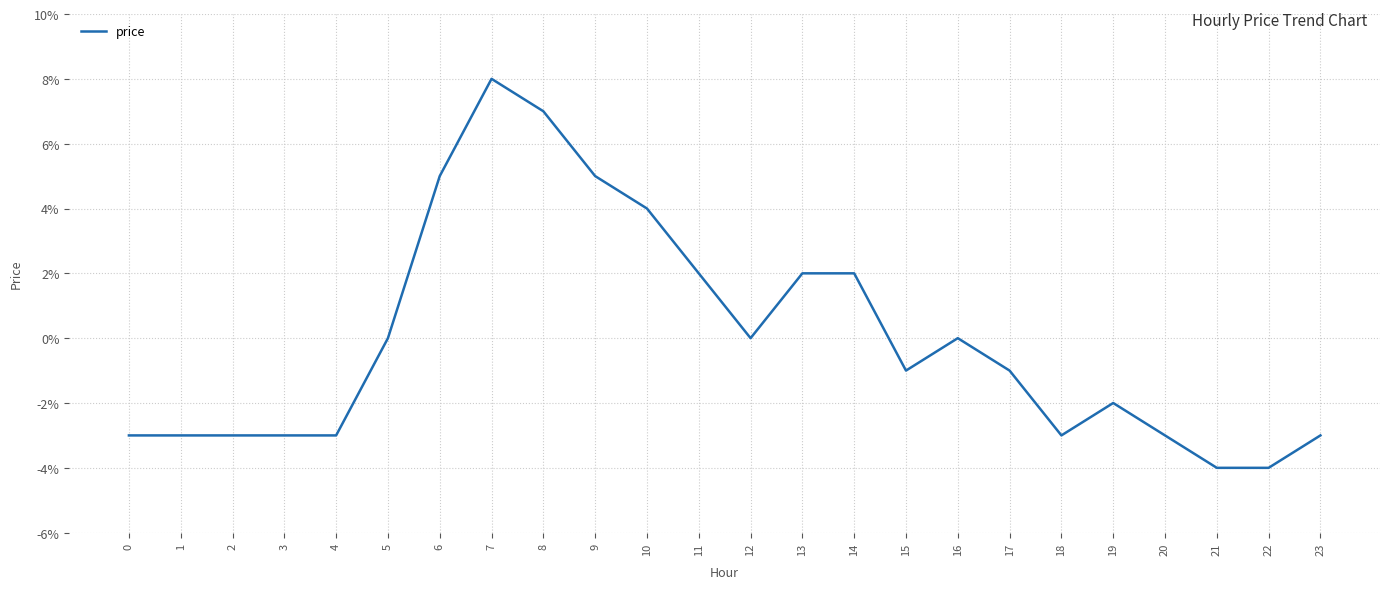

Which label corresponds to the smallest value in the chart?

21